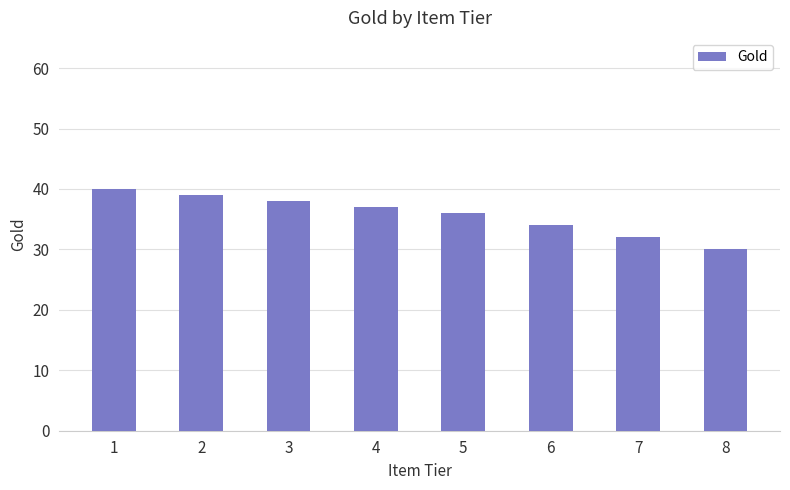

What is the approximate value at 2, to the nearest 5?

40